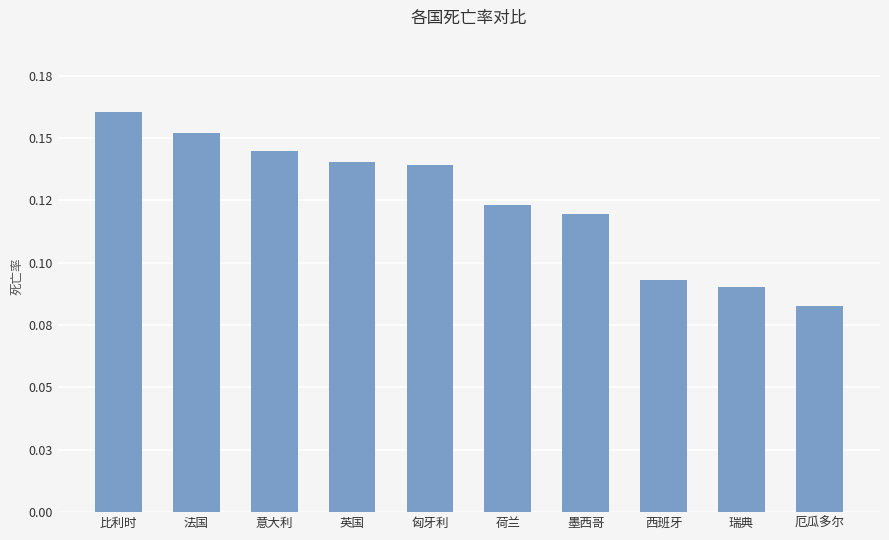

List the labels in order of value, largest first.

比利时, 法国, 意大利, 英国, 匈牙利, 荷兰, 墨西哥, 西班牙, 瑞典, 厄瓜多尔